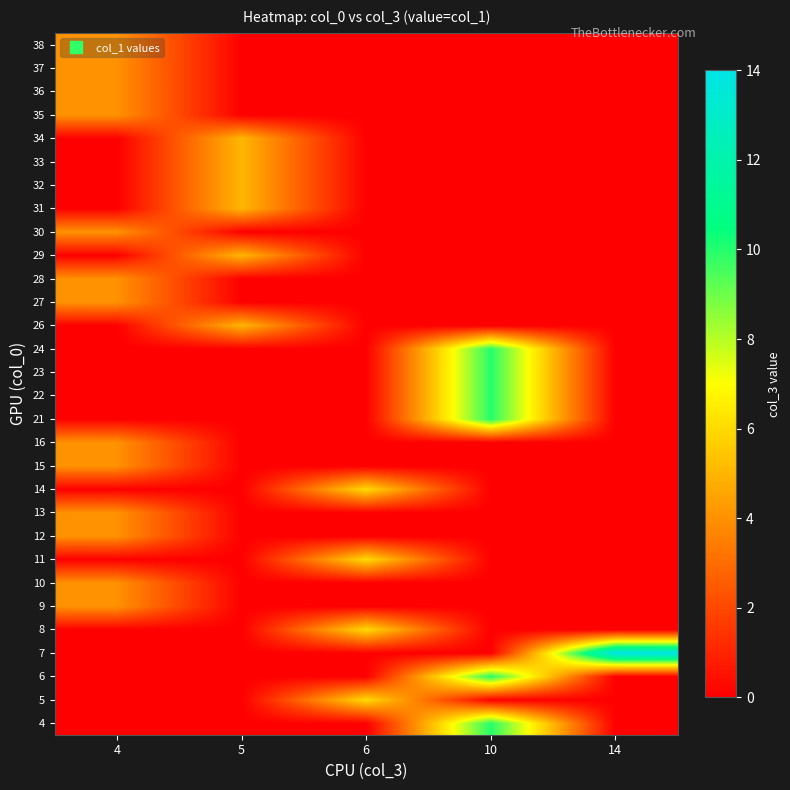

What is the spread (max minus min) of values at 14?

14